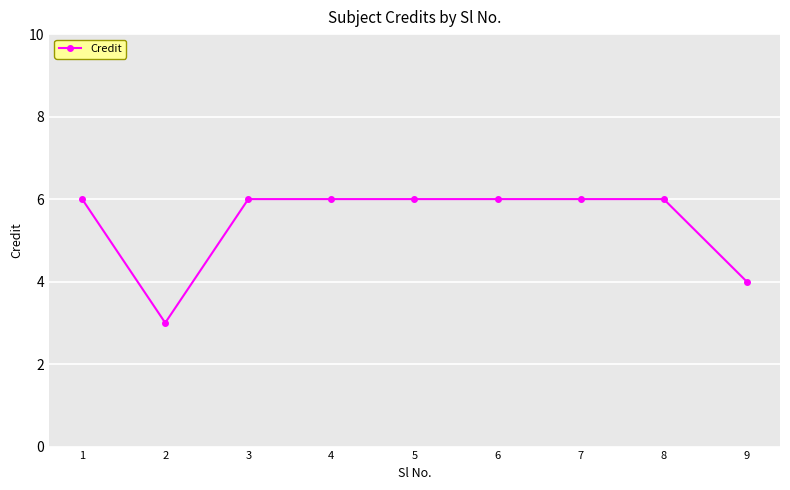

What is the sum of all values?

49